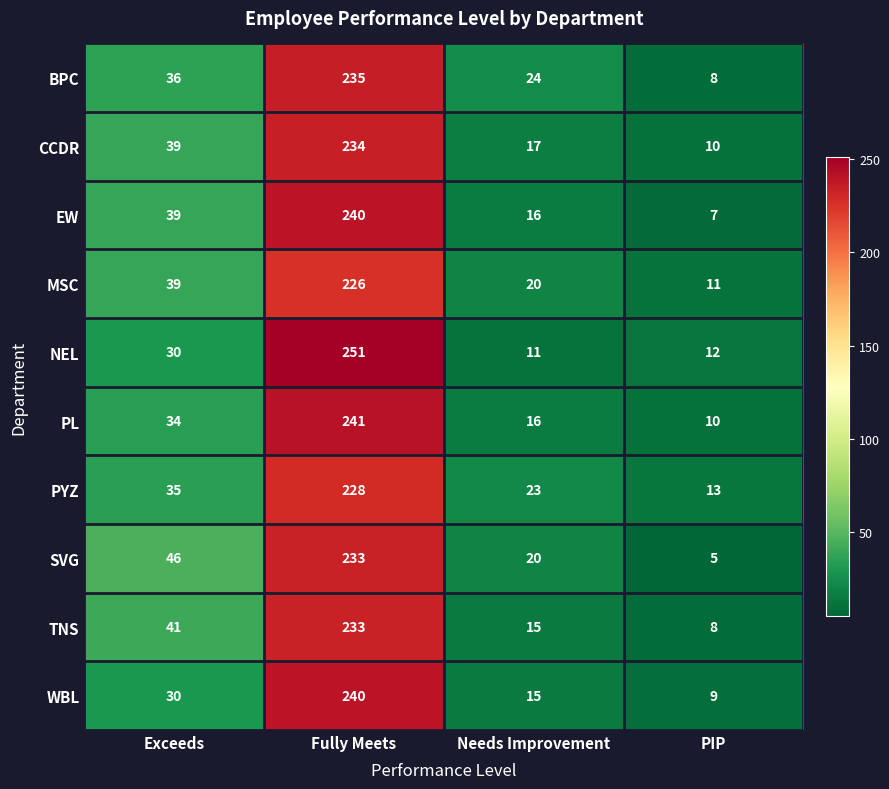

List the labels in order of EW value, smallest first.

PIP, Needs Improvement, Exceeds, Fully Meets